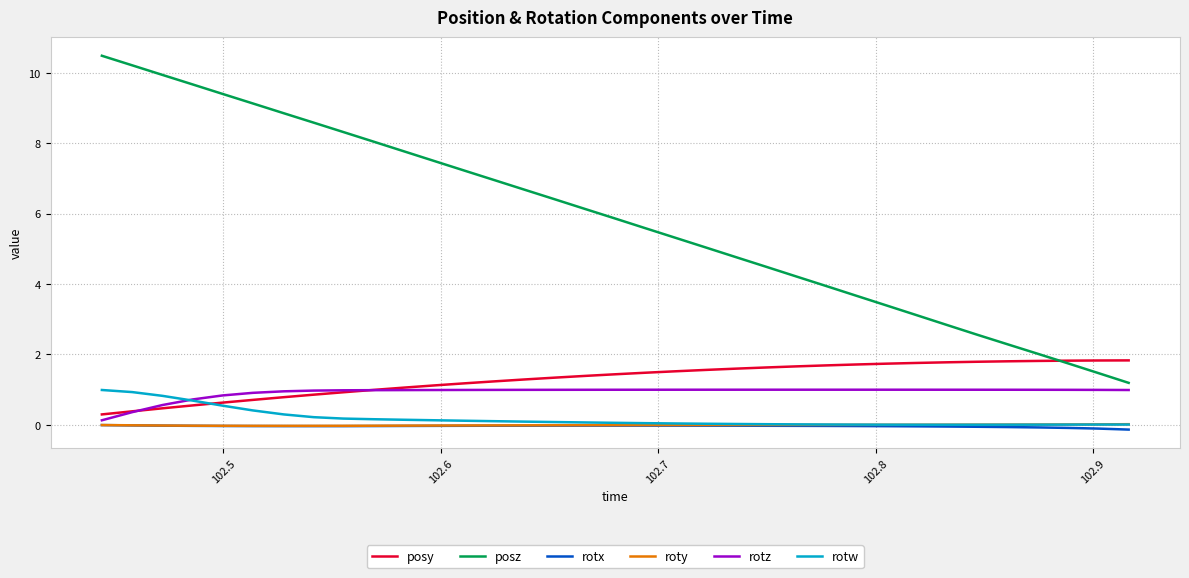

Which series has the largest range (max minus min)?

posz